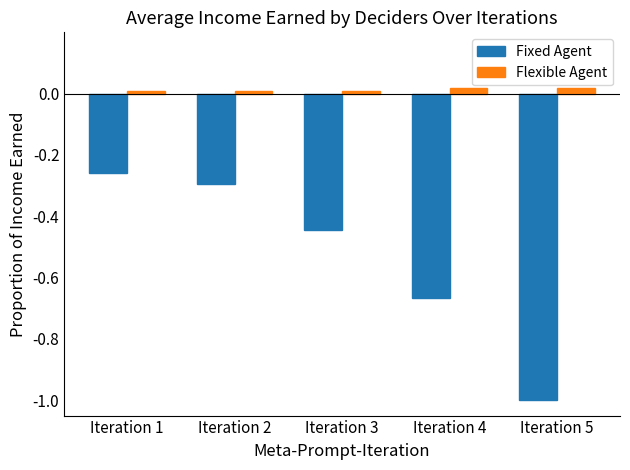

Which label corresponds to the smallest value in the chart?

Iteration 5